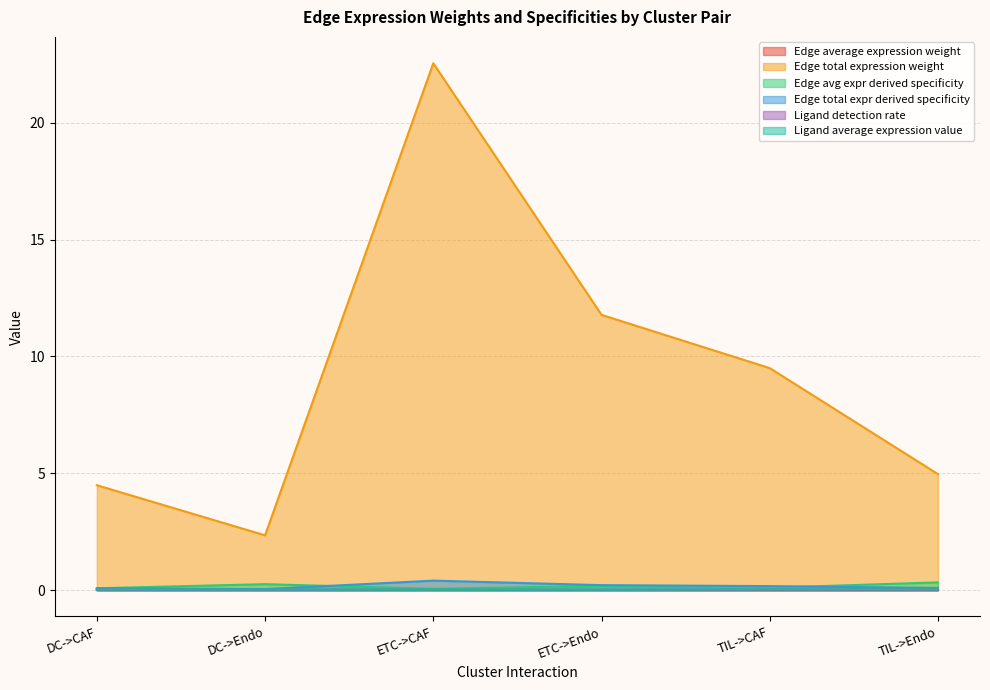

What are all the series names shown in the legend?

Edge average expression weight, Edge total expression weight, Edge avg expr derived specificity, Edge total expr derived specificity, Ligand detection rate, Ligand average expression value